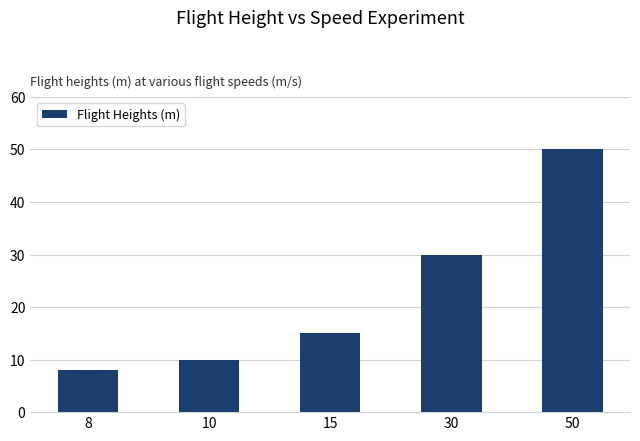

Reading left to right, transcribe all the data shown in this chart.

8	10	15	30	50